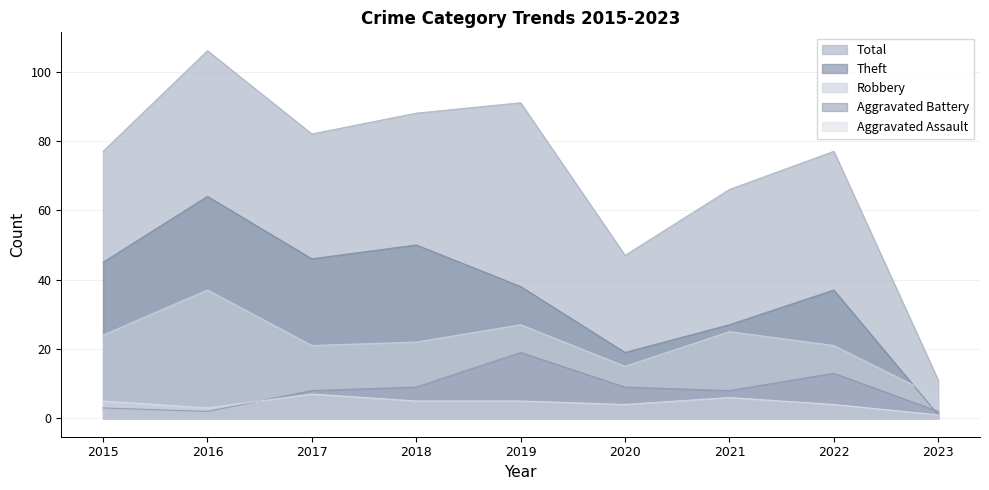

What is the value of the Theft point at the 8th from the left?

37